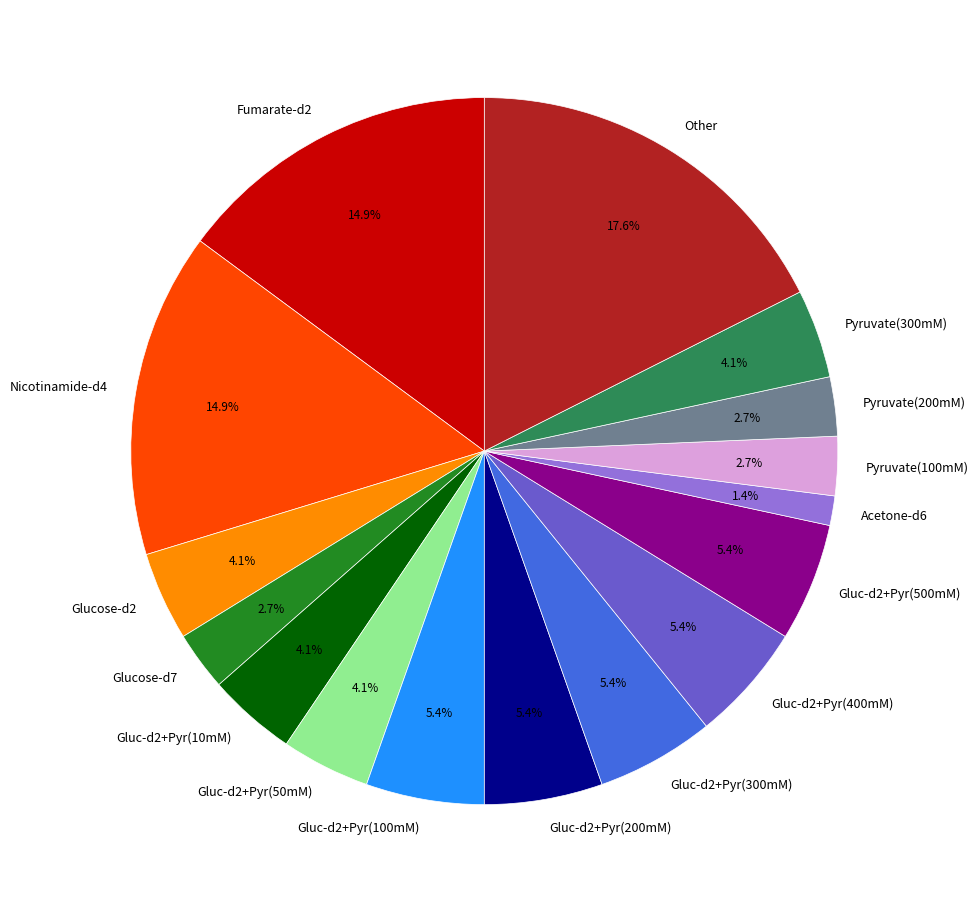

How many segments does this pie chart have?

16